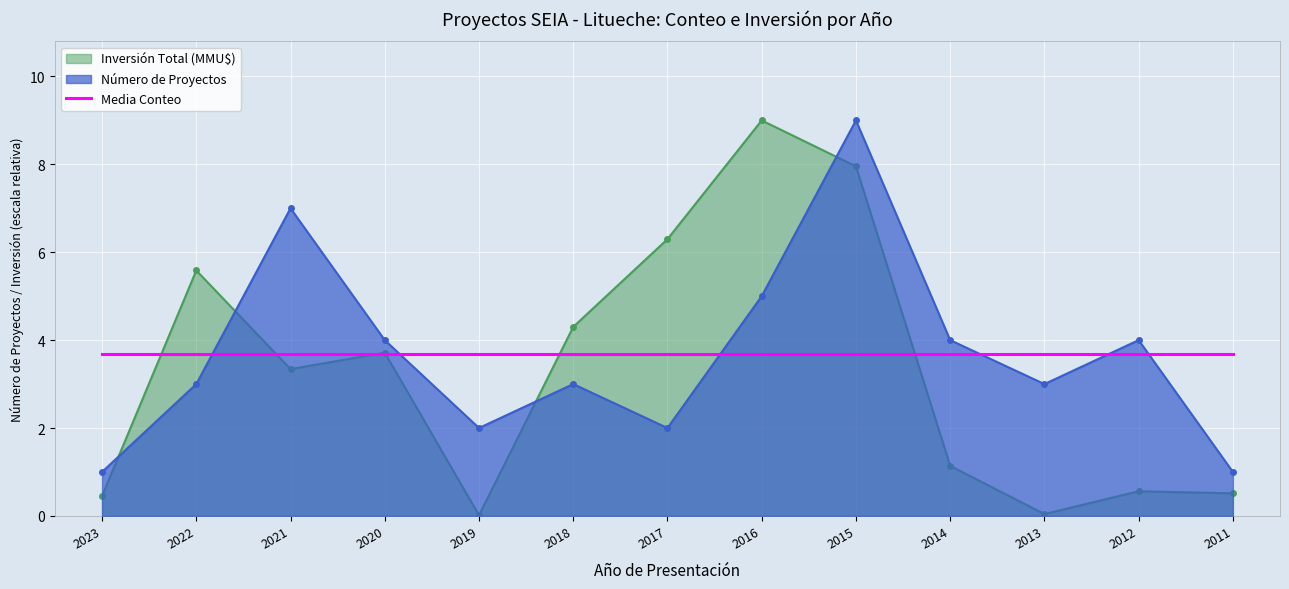

At which label is Count closest to 5?

2016